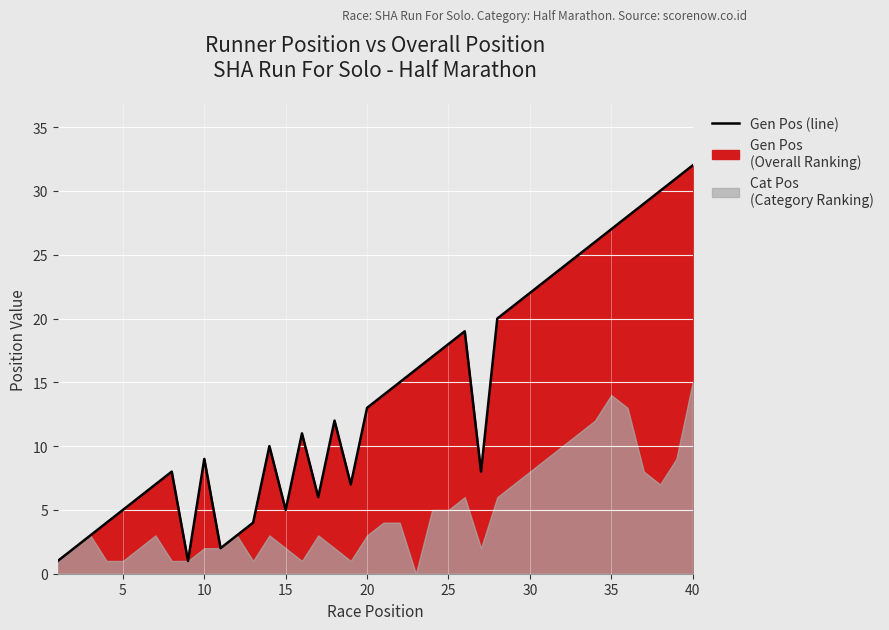

How many categories are shown in the chart?

40